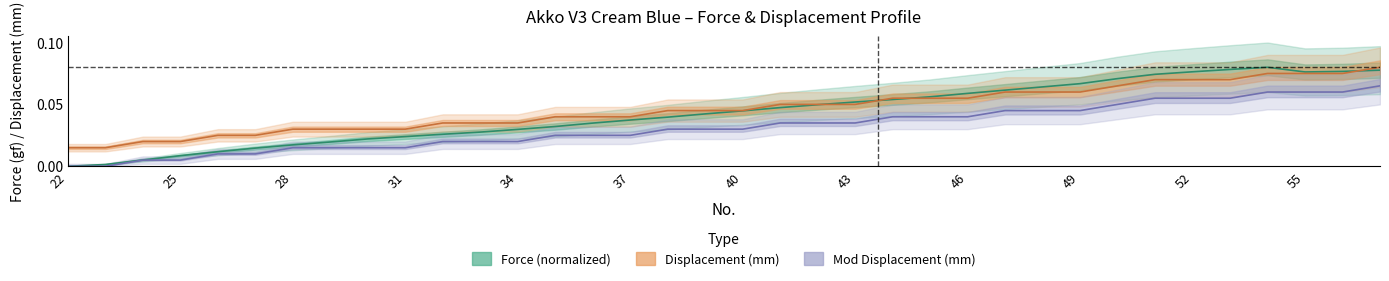

What is the total value across all series at 57?

0.2